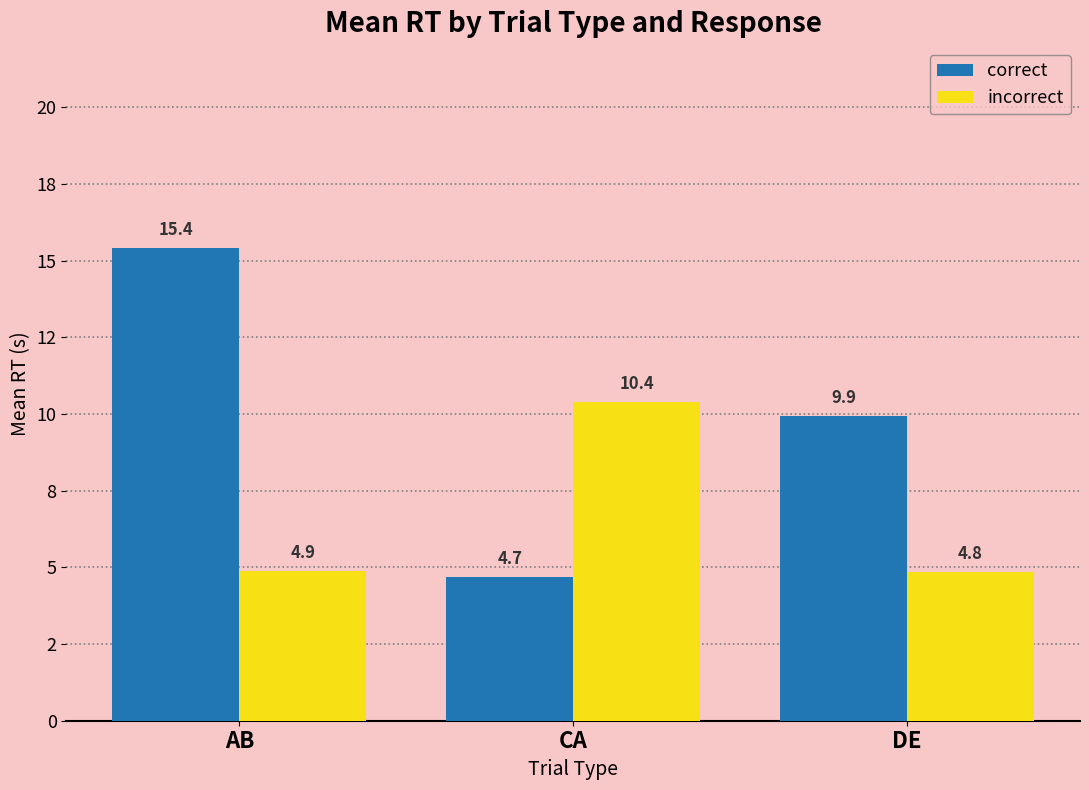

True or false: incorrect has a value of 8.6 at DE.

False